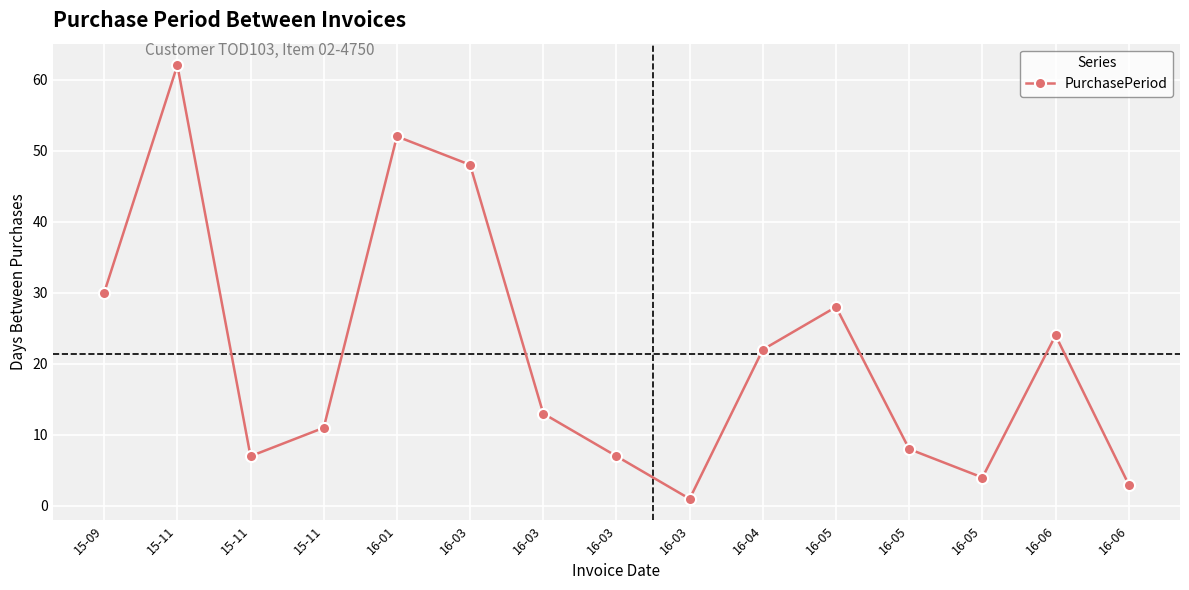

What is the change in value from 16-03 to 16-03?

-6